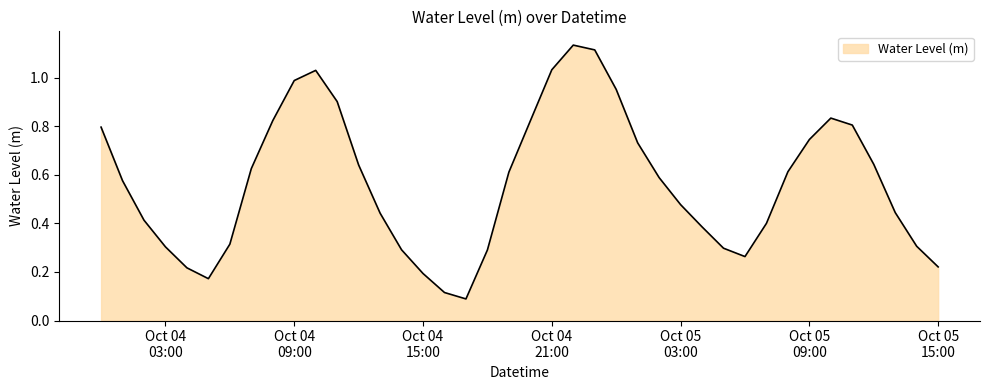

How many lines are shown in the chart?

1